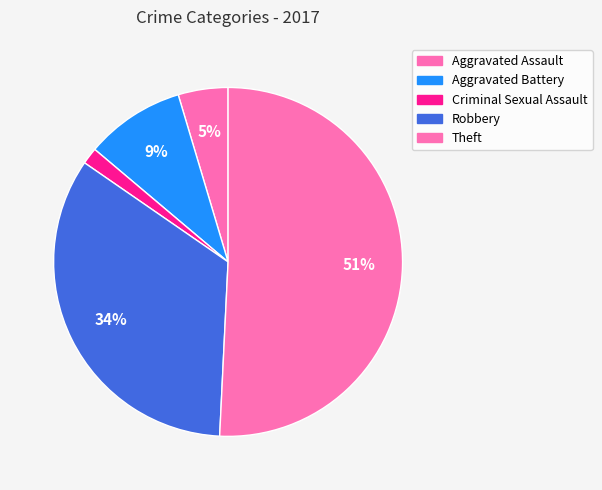

What percentage is the Aggravated Battery slice, to the nearest percent?

9%